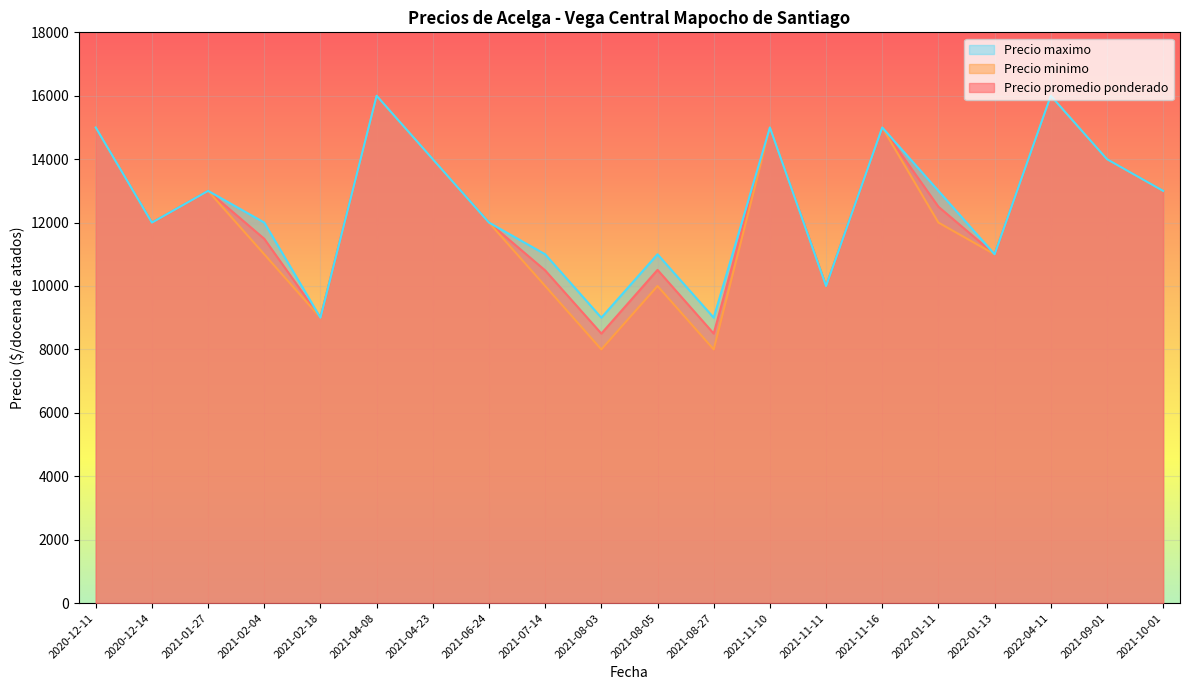

What is the total value across all series at 2021-08-27?

25500